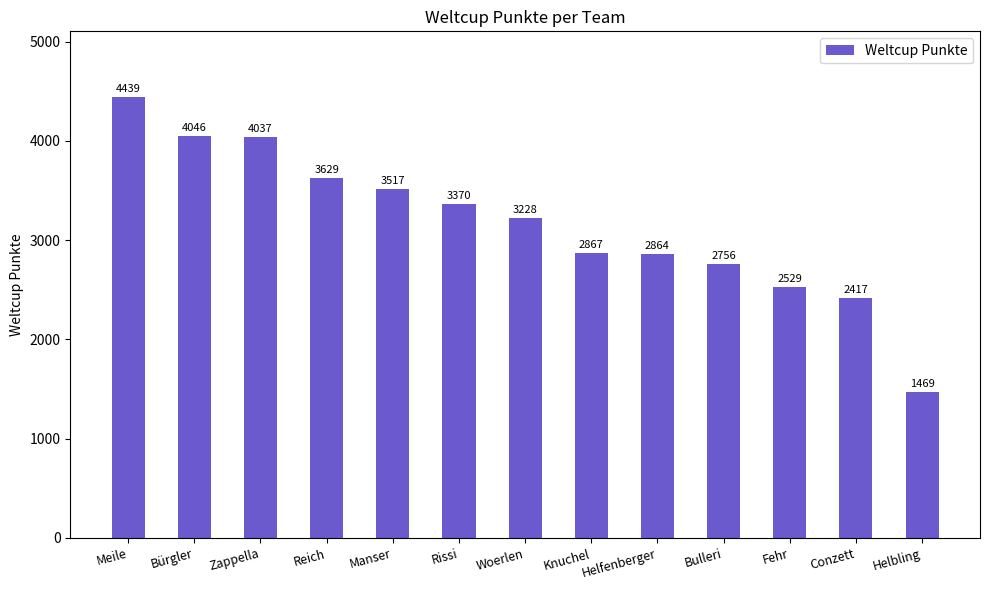

What position from the right is Helbling?

1